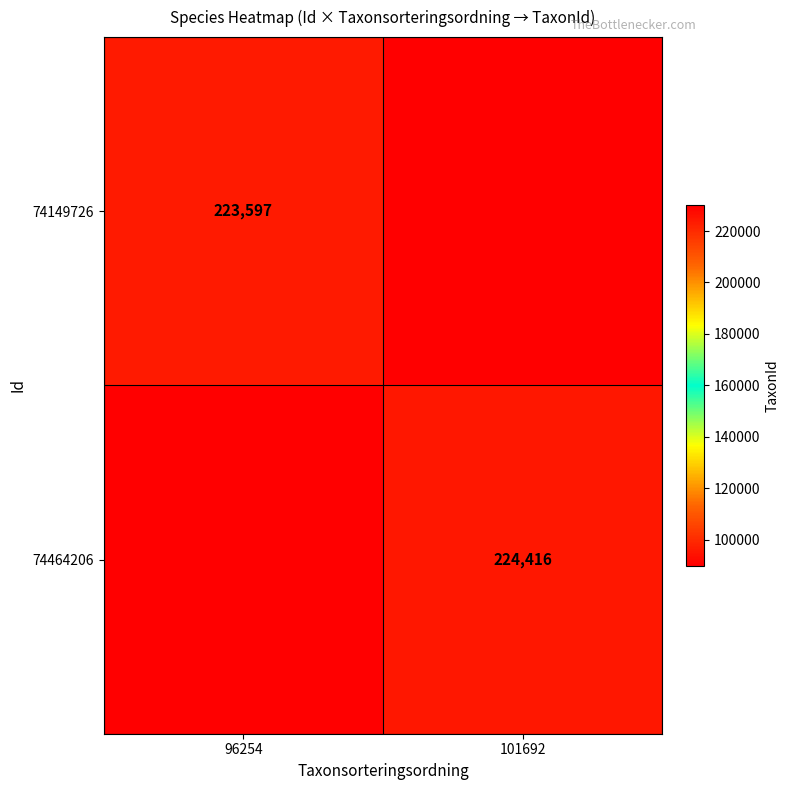

The value of 74464206 at 101692 is 224416. True or false?

True